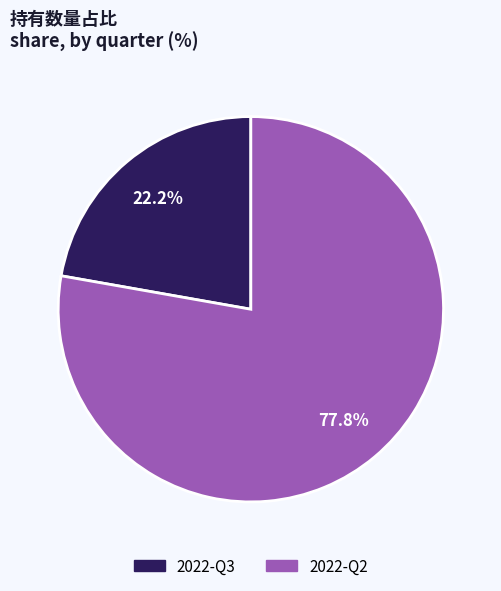

What is the smallest slice in the pie chart?

2022-Q3